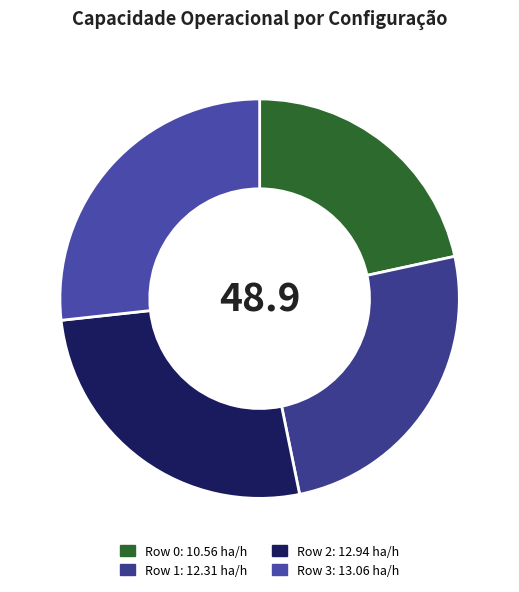

To the nearest percent, what is the difference between the Row 2 and Row 0 slice percentages?

5%